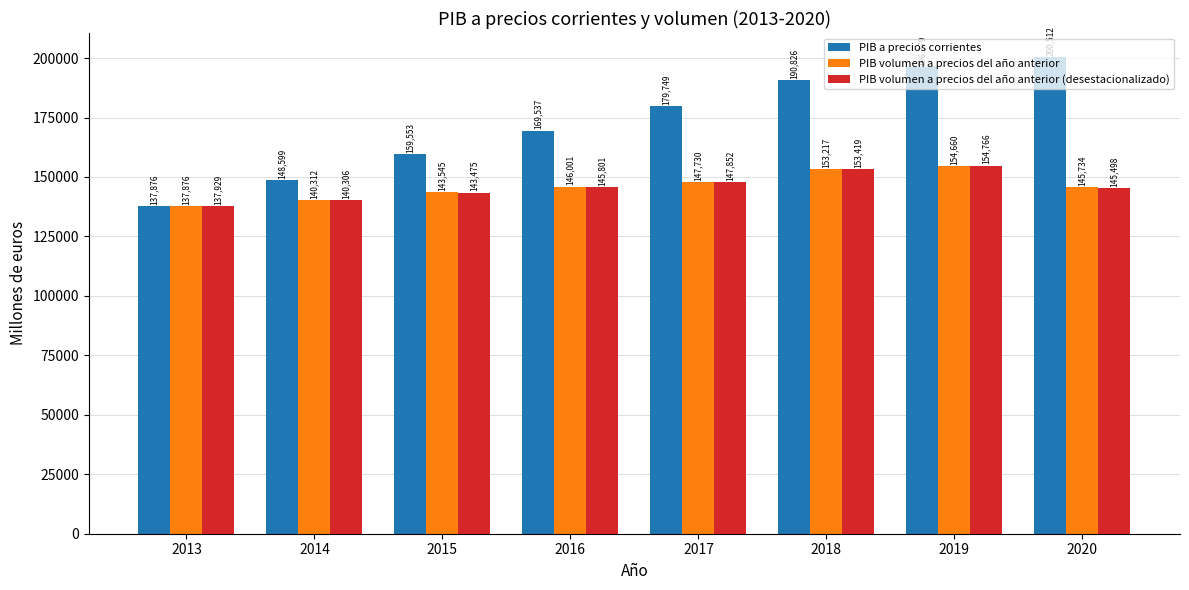

Which category has the lowest value across all series?

2013